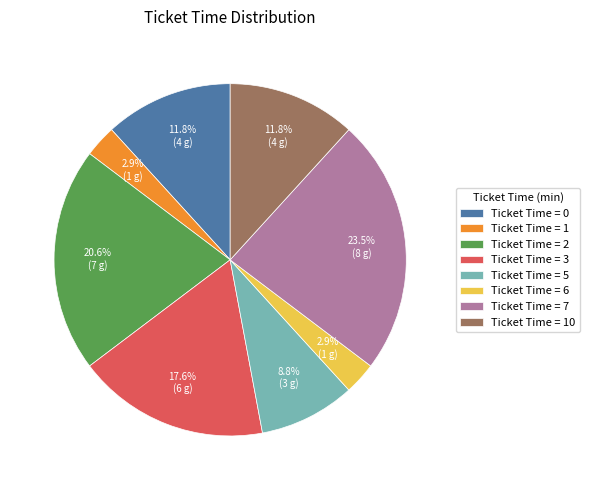

Between Ticket Time = 3 and Ticket Time = 5, which is larger?

Ticket Time = 3